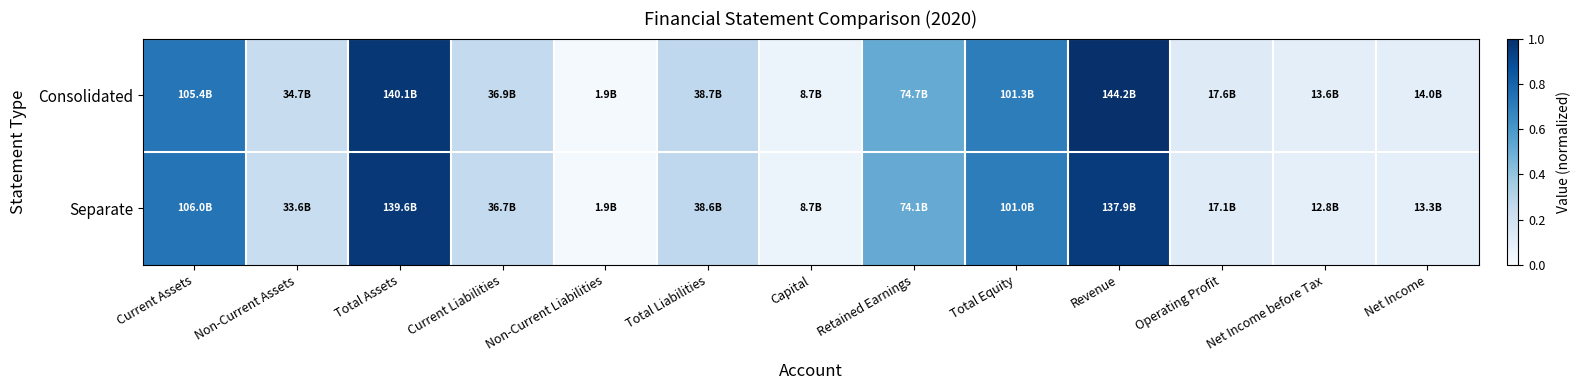

Rank the series by their maximum value, from highest to lowest.

Consolidated, Separate